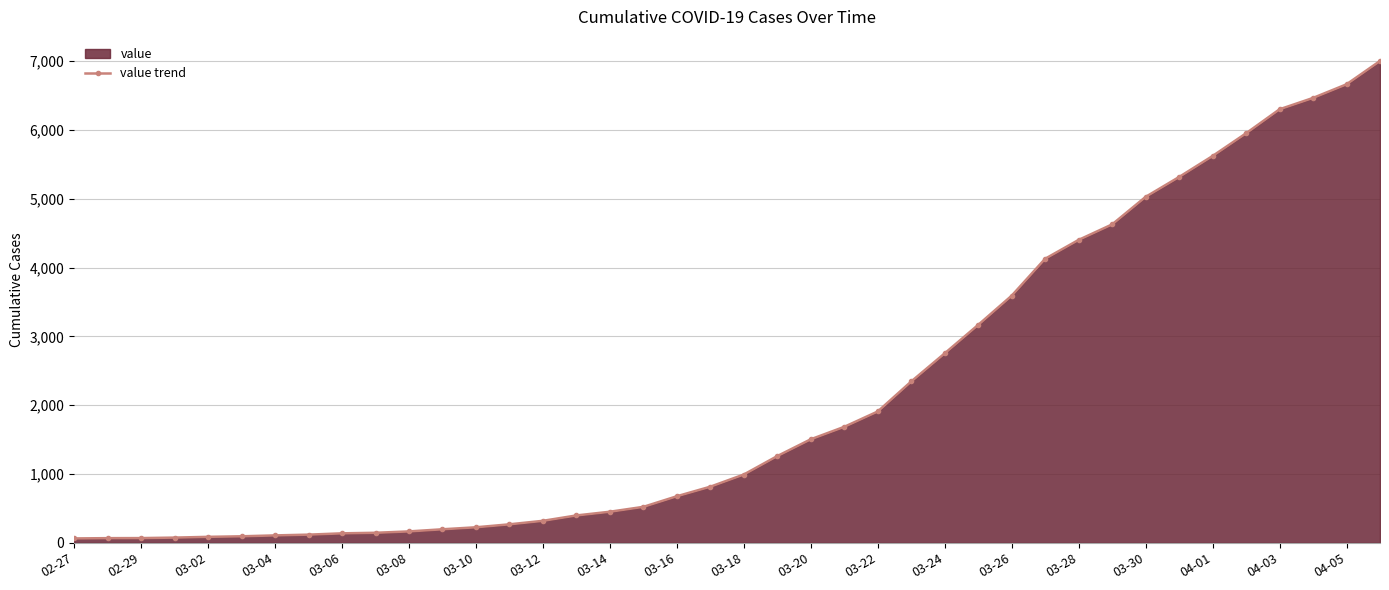

The chart shows a value of 677 at 03-16. True or false?

True